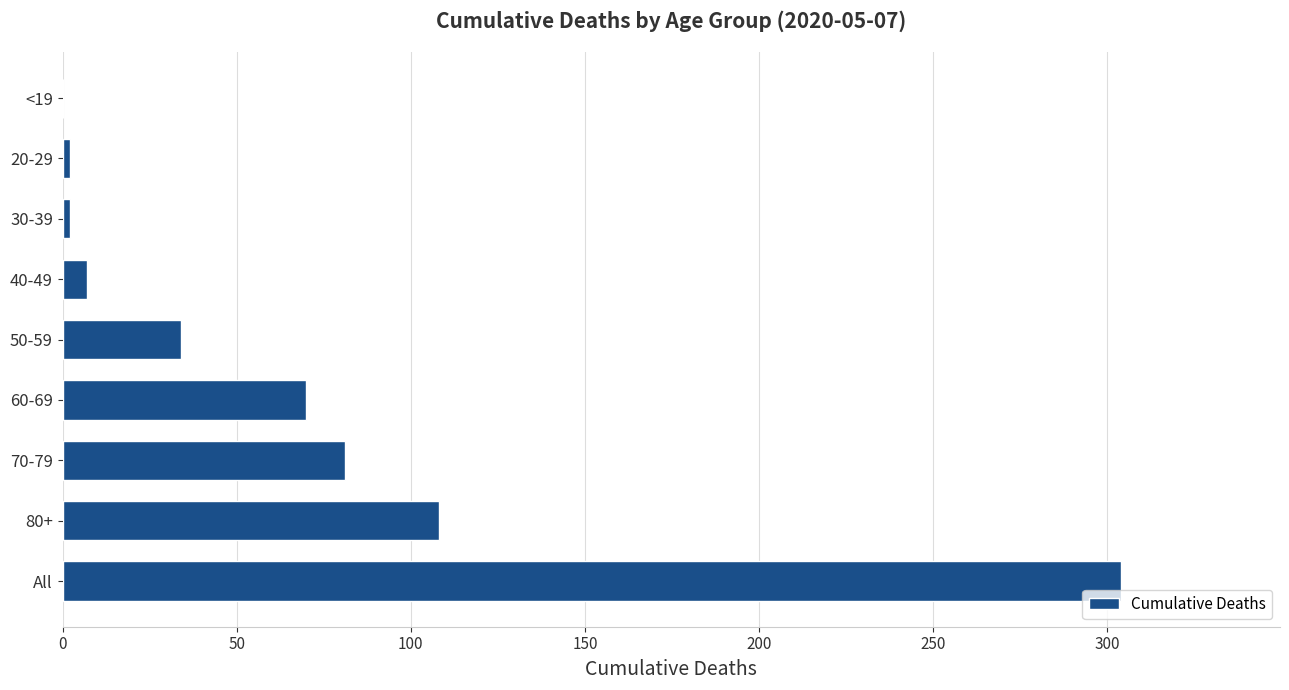

How many categories are shown in the chart?

9